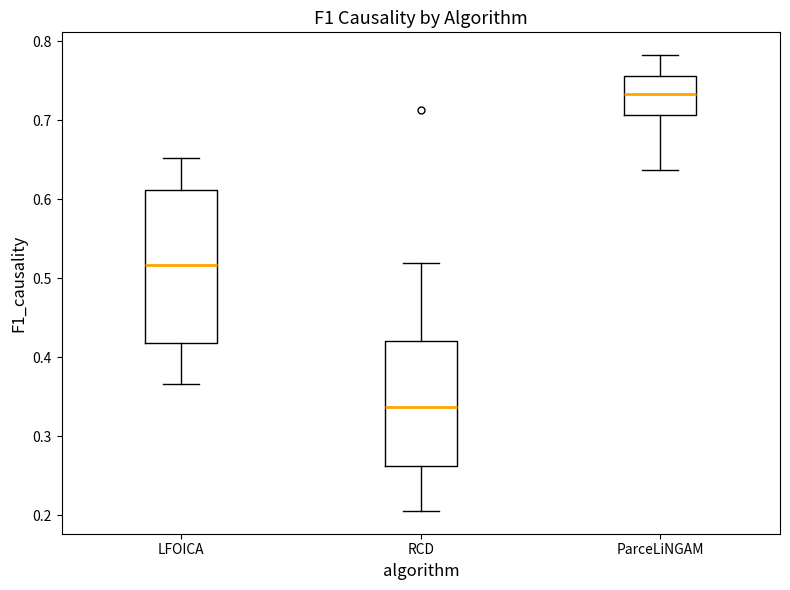

Comparing the boxes themselves (not the whiskers), which one is the tallest?

LFOICA